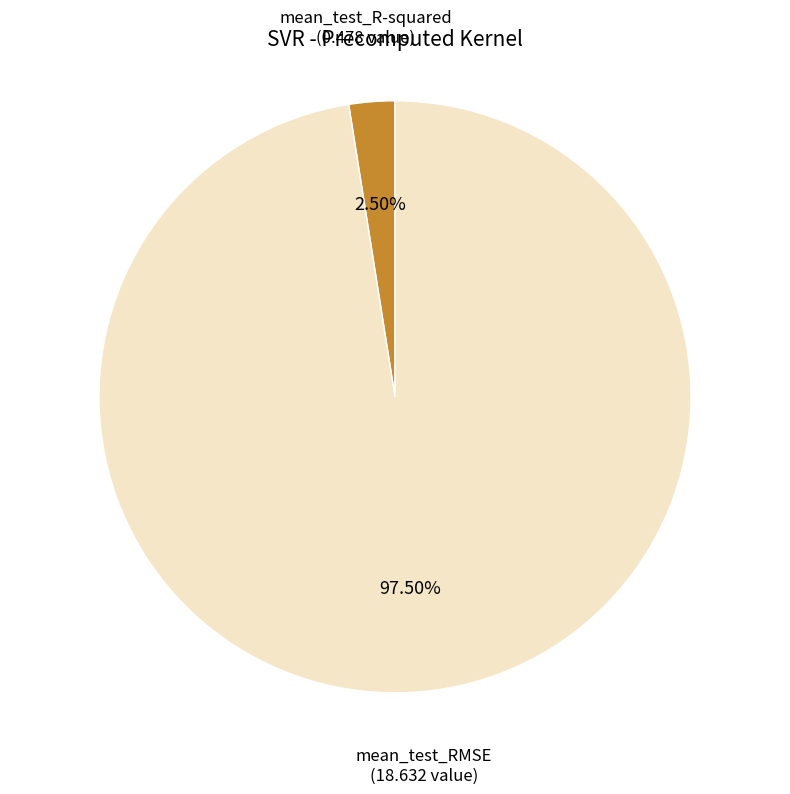

What is the majority slice?

mean_test_RMSE